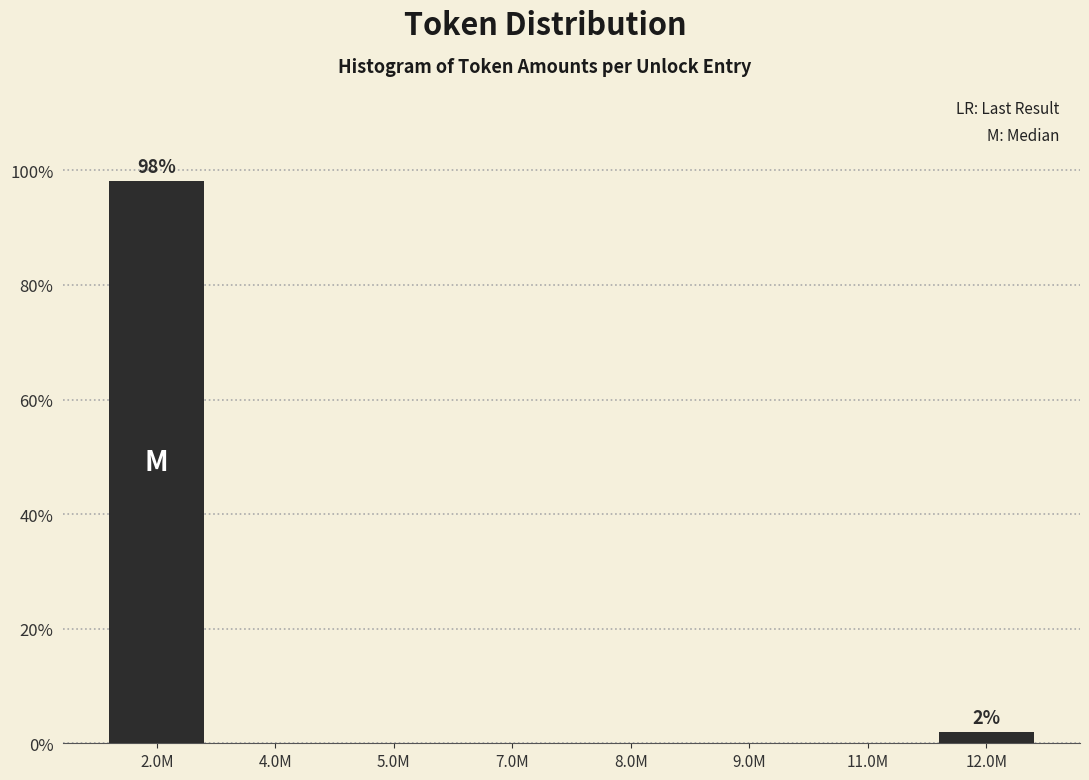

Reading left to right, what are all the values shown in this chart?

2.0M=98.1	4.0M=0.0	5.0M=0.0	7.0M=0.0	8.0M=0.0	9.0M=0.0	11.0M=0.0	12.0M=1.9